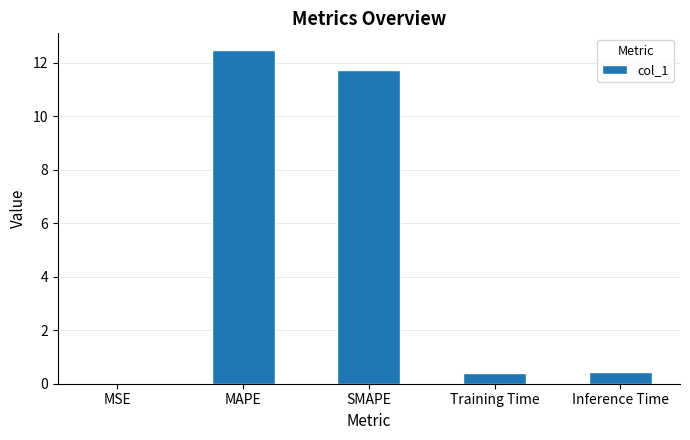

The value at Training Time is 0.4. True or false?

True